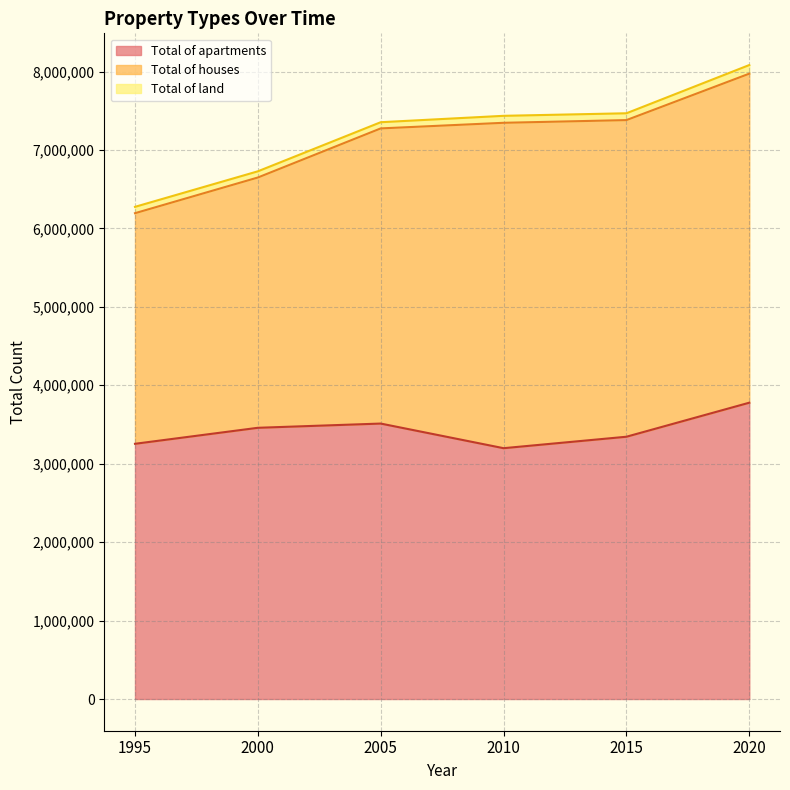

Is it true that Total of land equals 79000 at 2005?

True